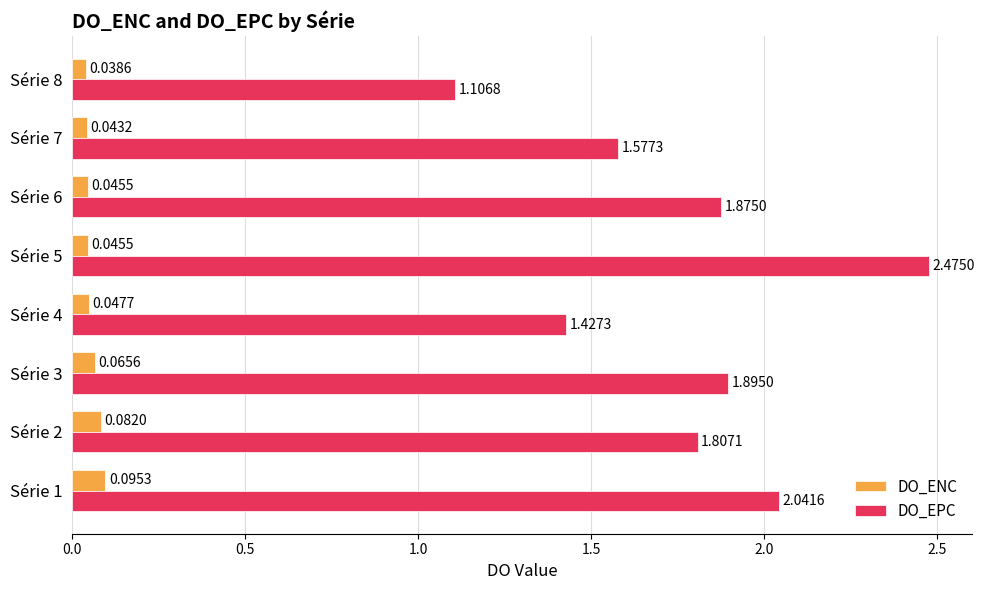

What are all the series names shown in the legend?

DO_ENC, DO_EPC